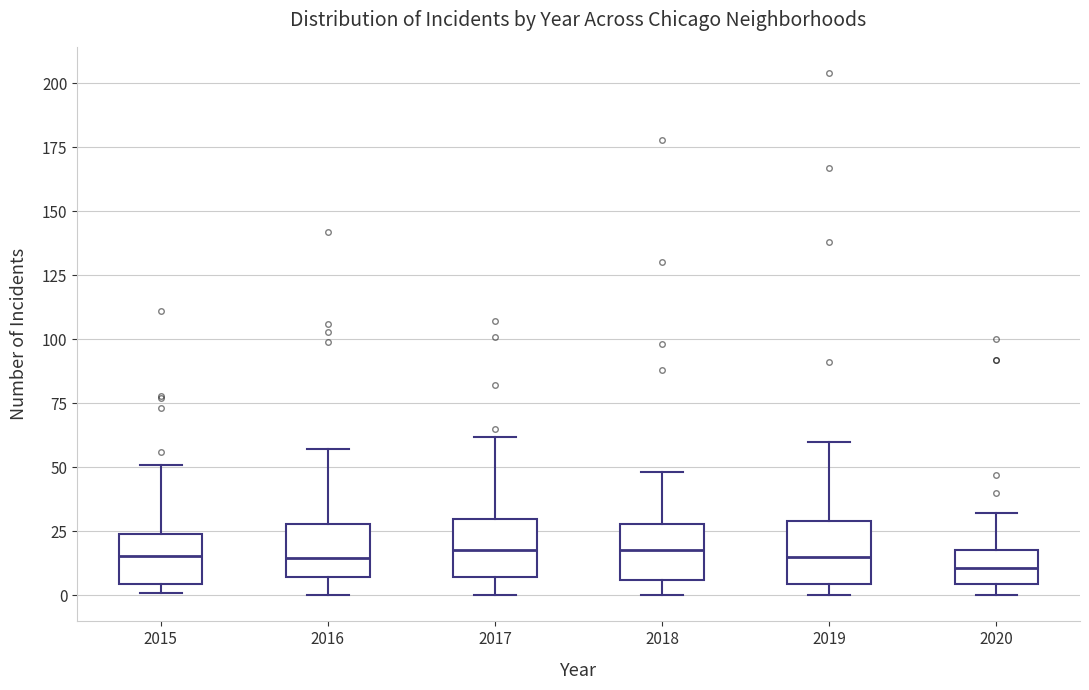

Reading left to right, transcribe this box plot: for each box, give where its median line is, the range the box spans, and where its two whiskers end, as read against the y-axis. The values are not printed on the chart, so give them approximately, as read against the axis.

2015: median 15, box 5 to 25, whiskers 0 to 50
2016: median 15, box 5 to 30, whiskers 0 to 55
2017: median 20, box 5 to 30, whiskers 0 to 60
2018: median 20, box 5 to 30, whiskers 0 to 50
2019: median 15, box 5 to 30, whiskers 0 to 60
2020: median 10, box 5 to 20, whiskers 0 to 30